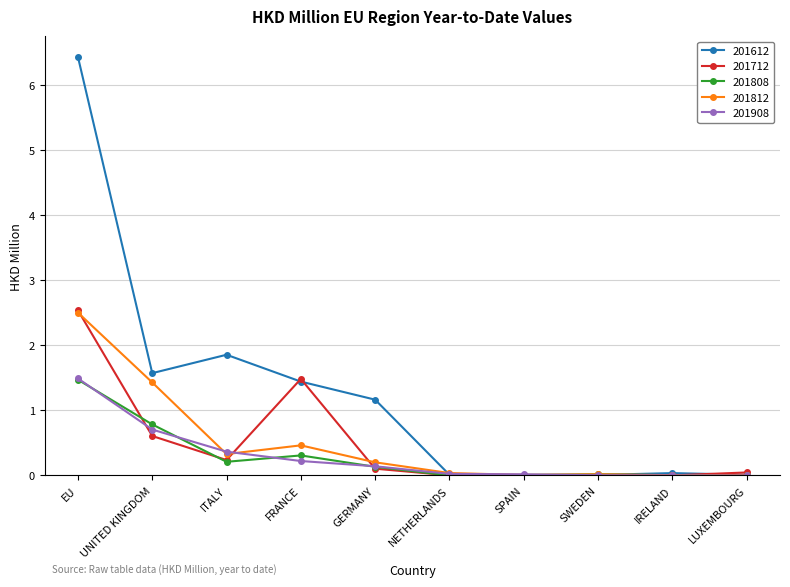

Which series has the largest total across all categories?

201612